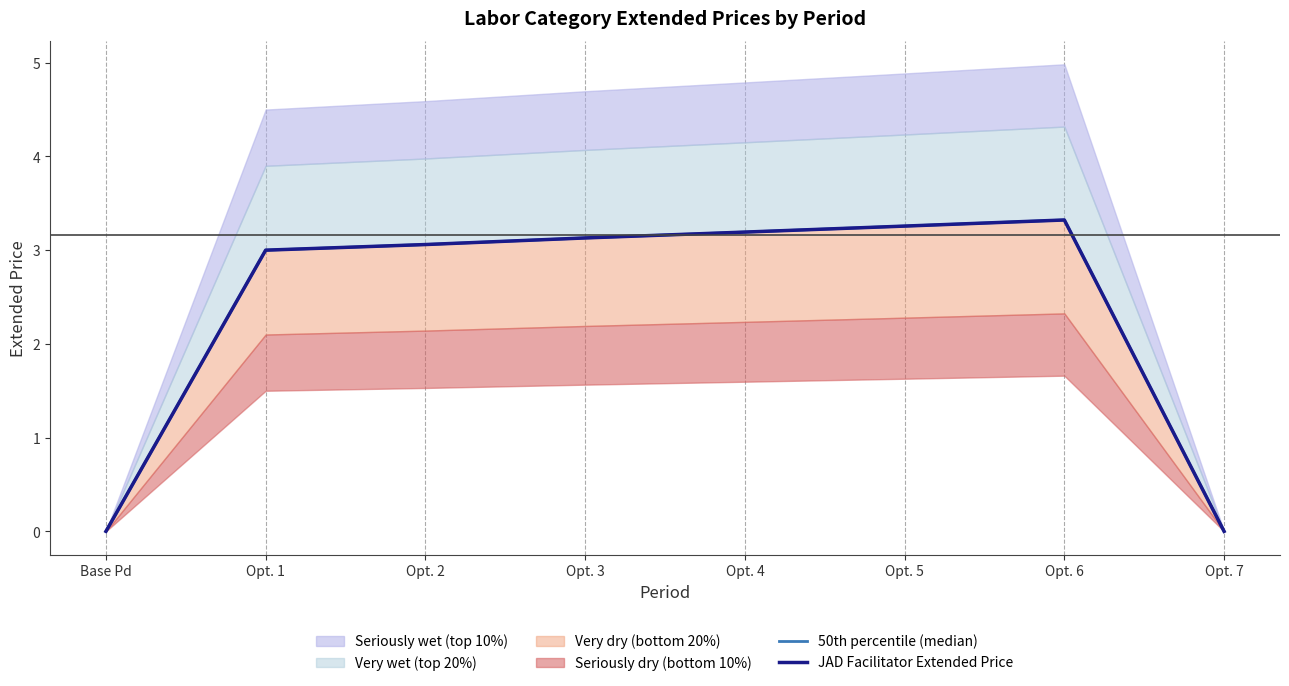

True or false: JAD Facilitator Extended Price and 50th percentile (median) cross at least once.

False